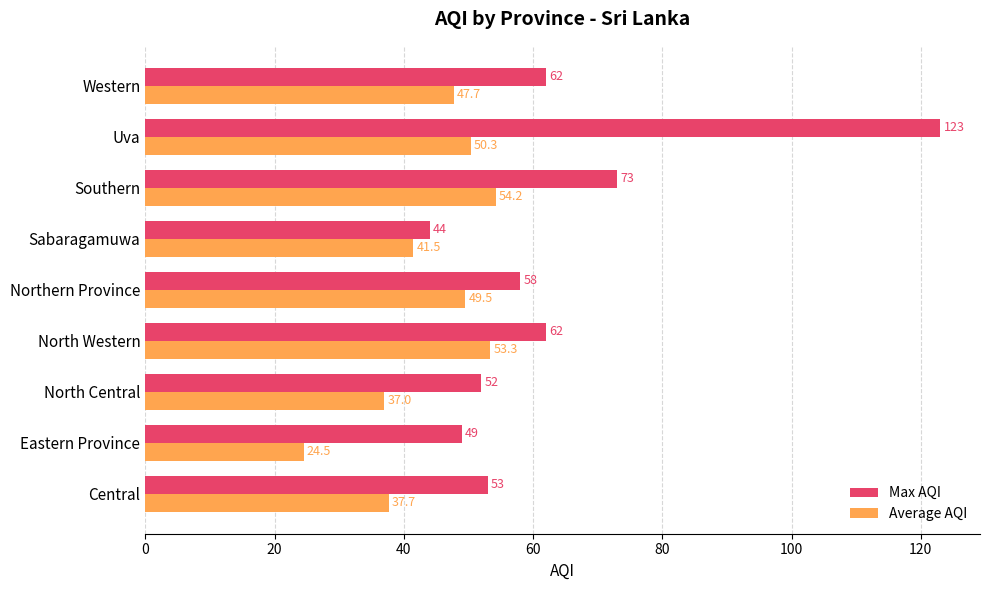

Is the value of Max AQI at Eastern Province greater than the value of Average AQI at North Central?

Yes